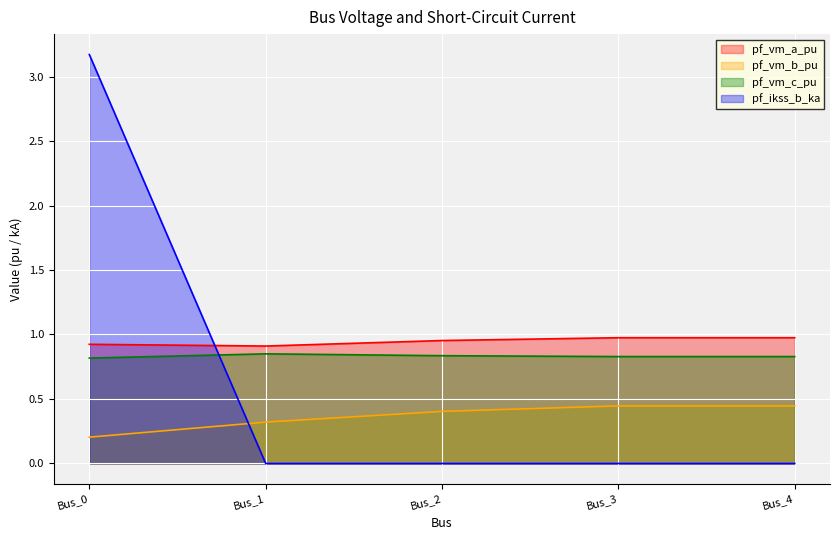

How many series are shown in this chart?

4